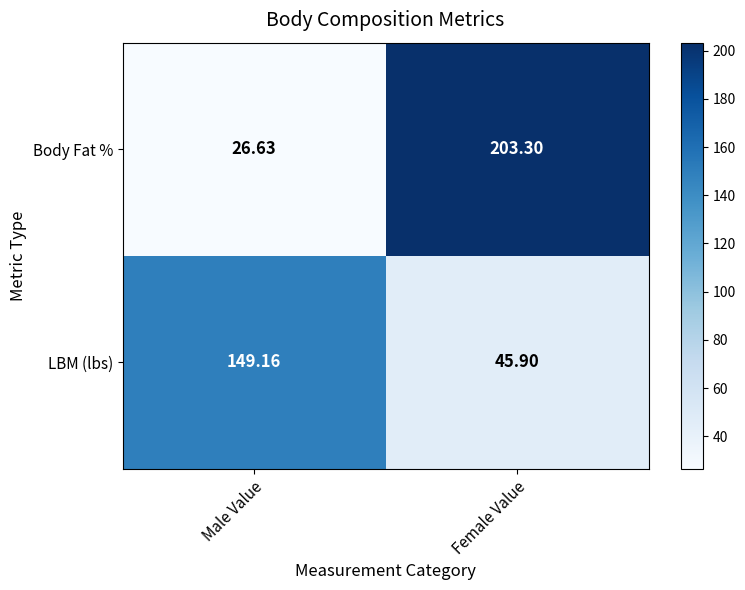

At which category does the chart reach its minimum across all series?

Male Value